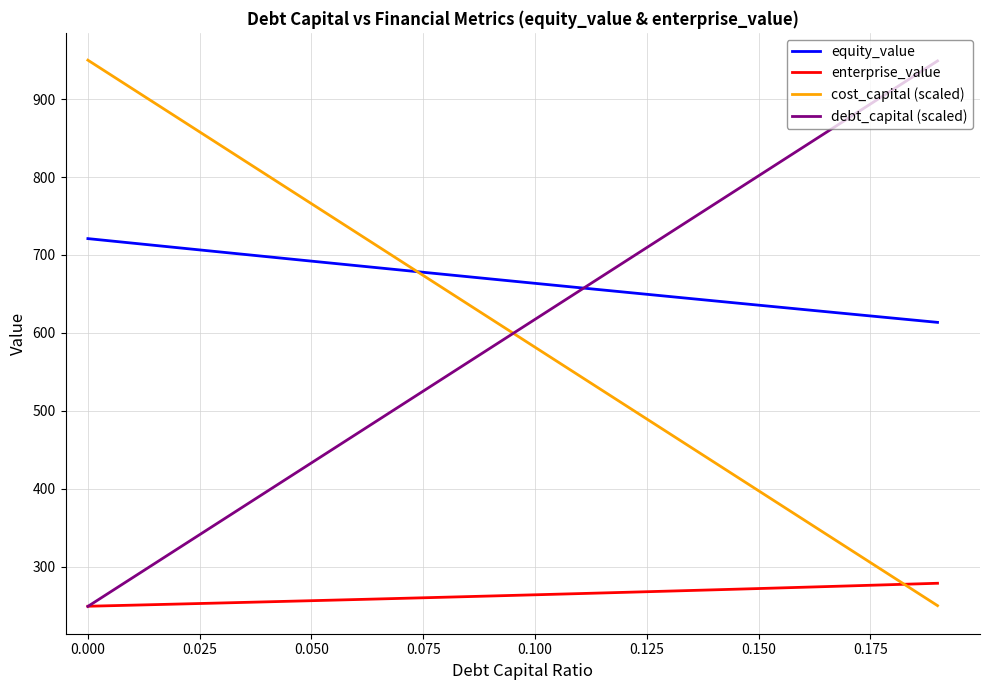

After their last crossing, which series has the higher values: cost_capital (scaled) or enterprise_value?

enterprise_value